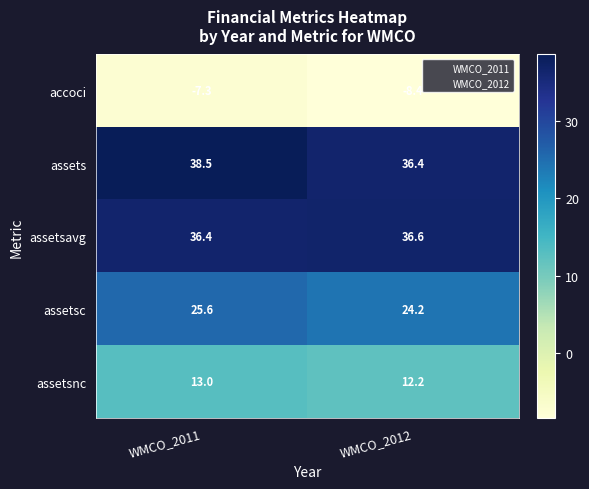

What is the approximate value of accoci at WMCO_2011?

-7.3